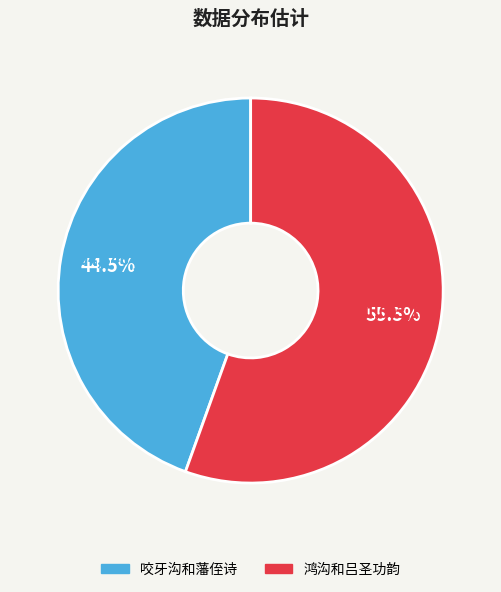

Is the sum of 咬牙沟和藩侄诗 and 鸿沟和吕圣功韵 greater than half?

Yes